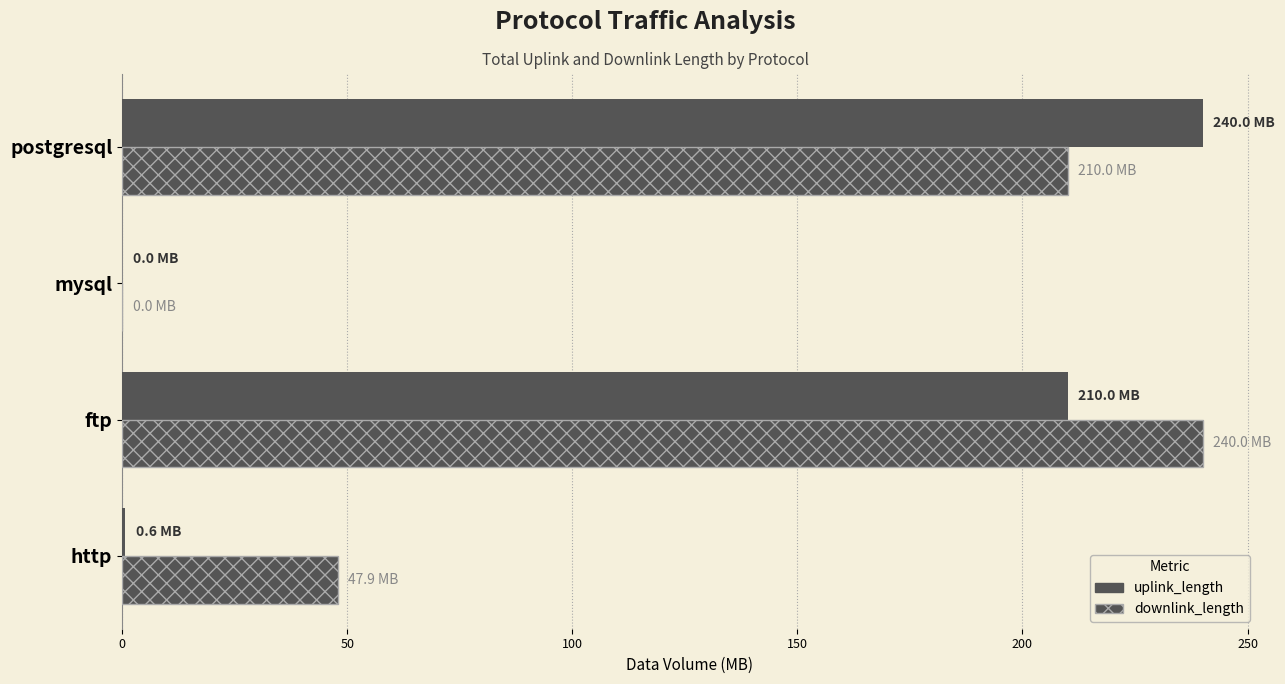

Which series has the widest spread of values?

uplink_length